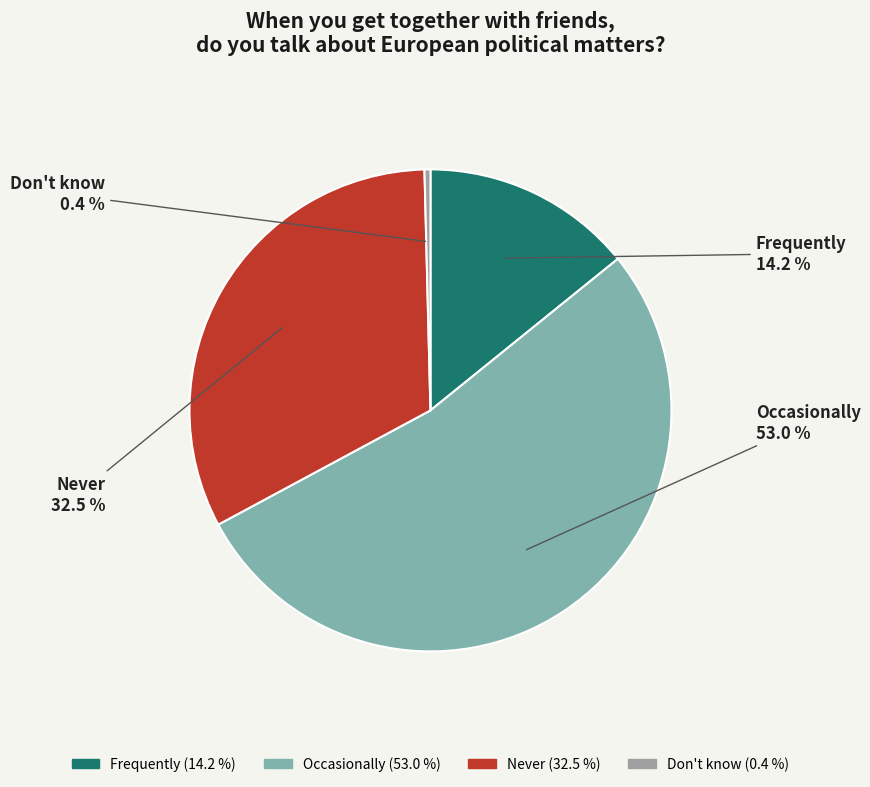

The Frequently slice represents 21% of the pie. True or false?

False